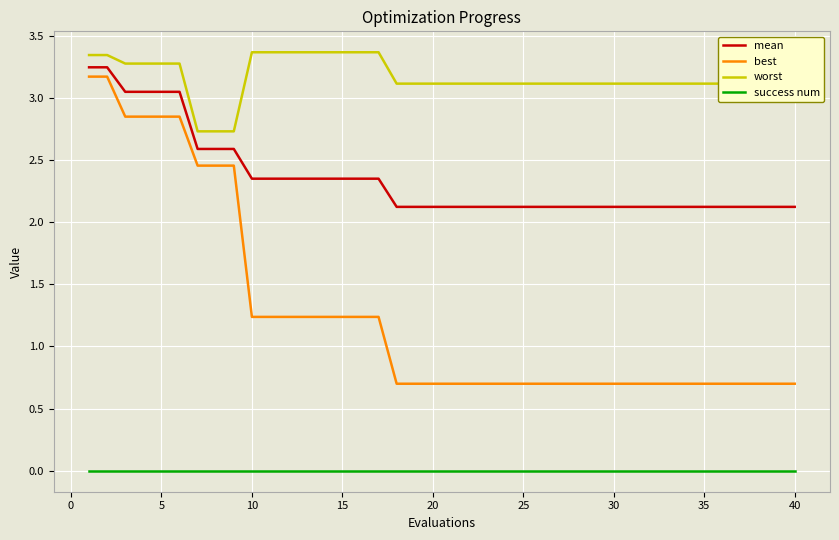

Which series has the widest spread of values?

best